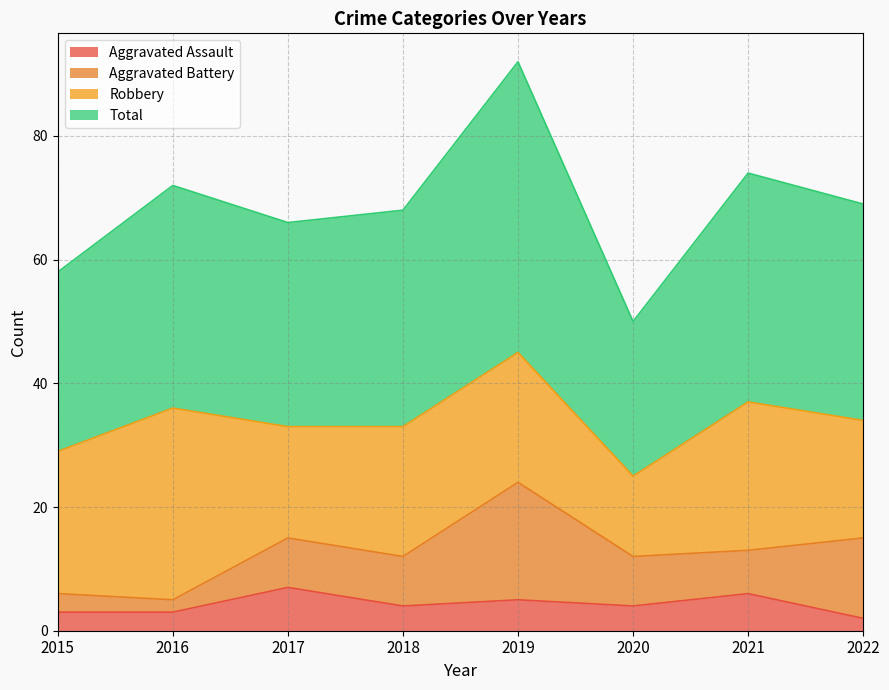

Does the chart have visible grid lines?

Yes